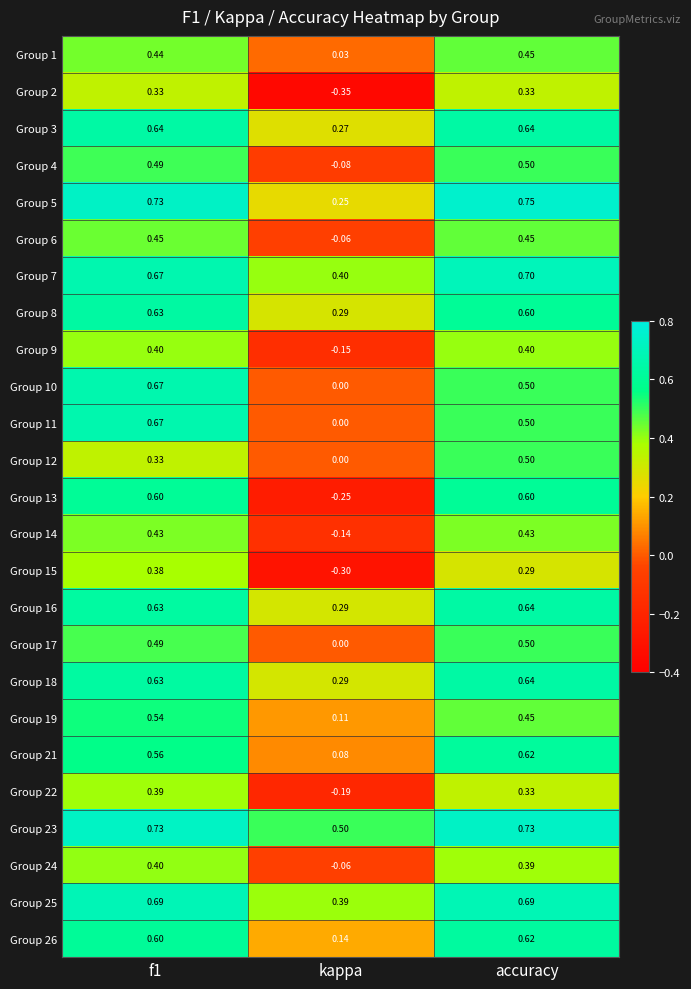

Which series has the largest range (max minus min)?

Group 13